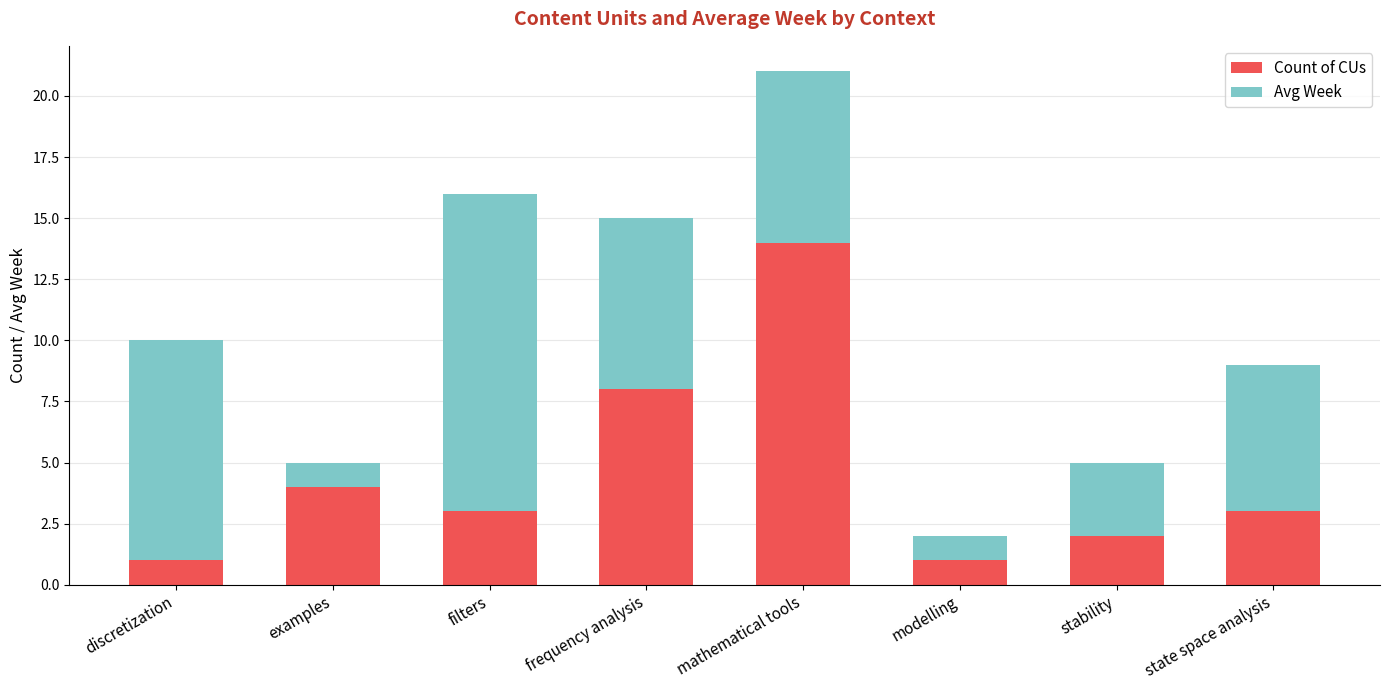

Count the number of categories in the chart.

8